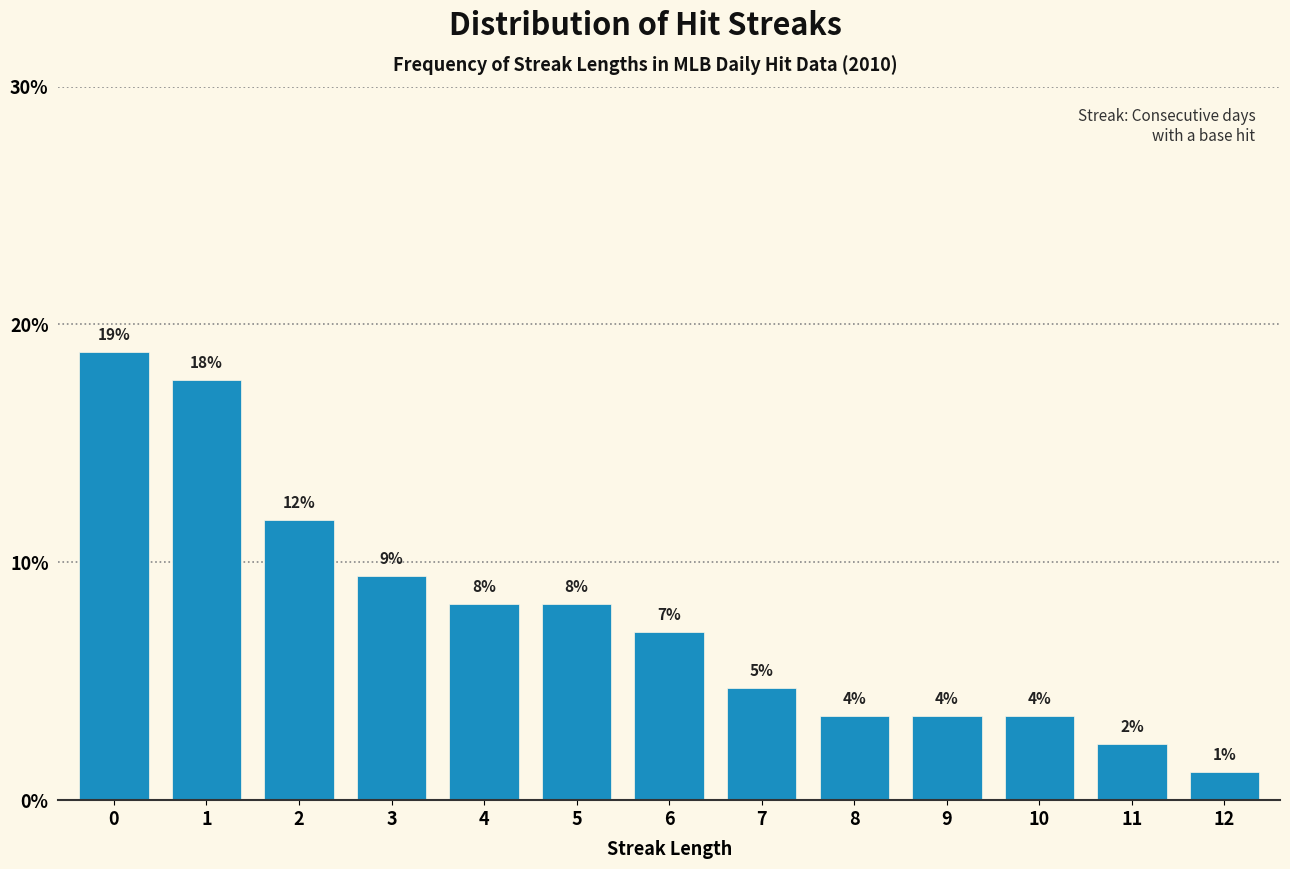

Does the chart contain any negative values?

No